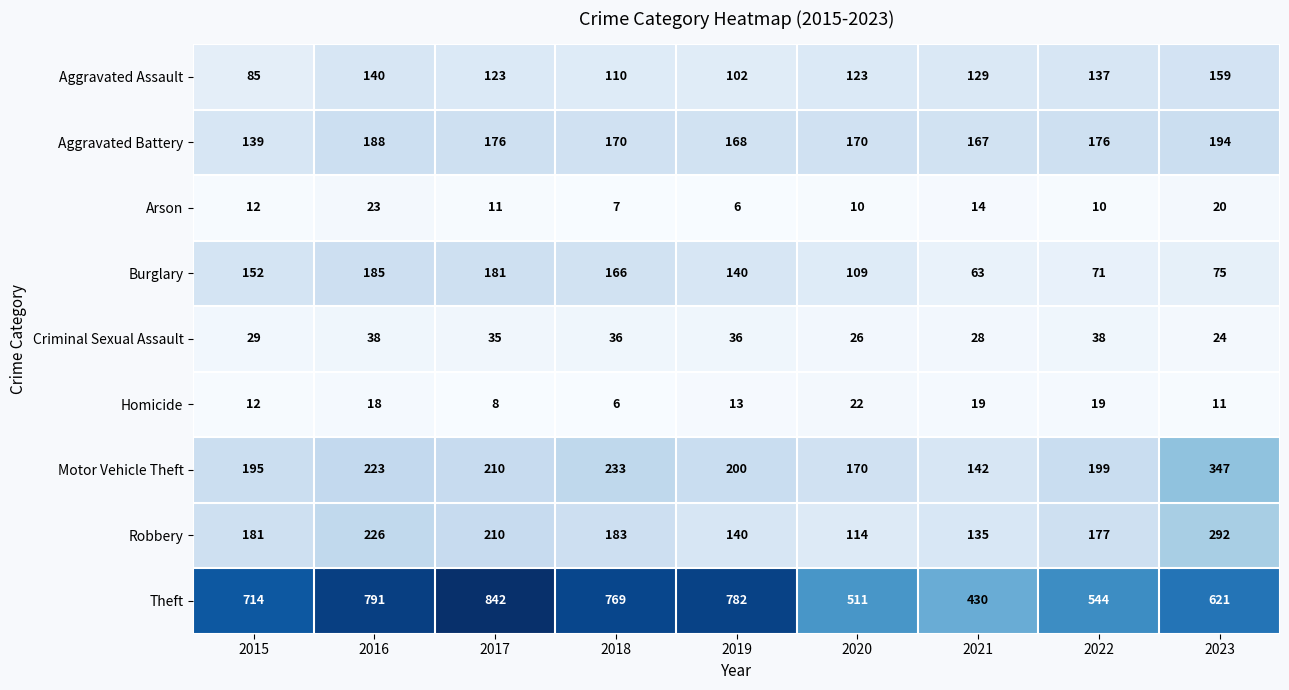

How many series are shown in this chart?

9